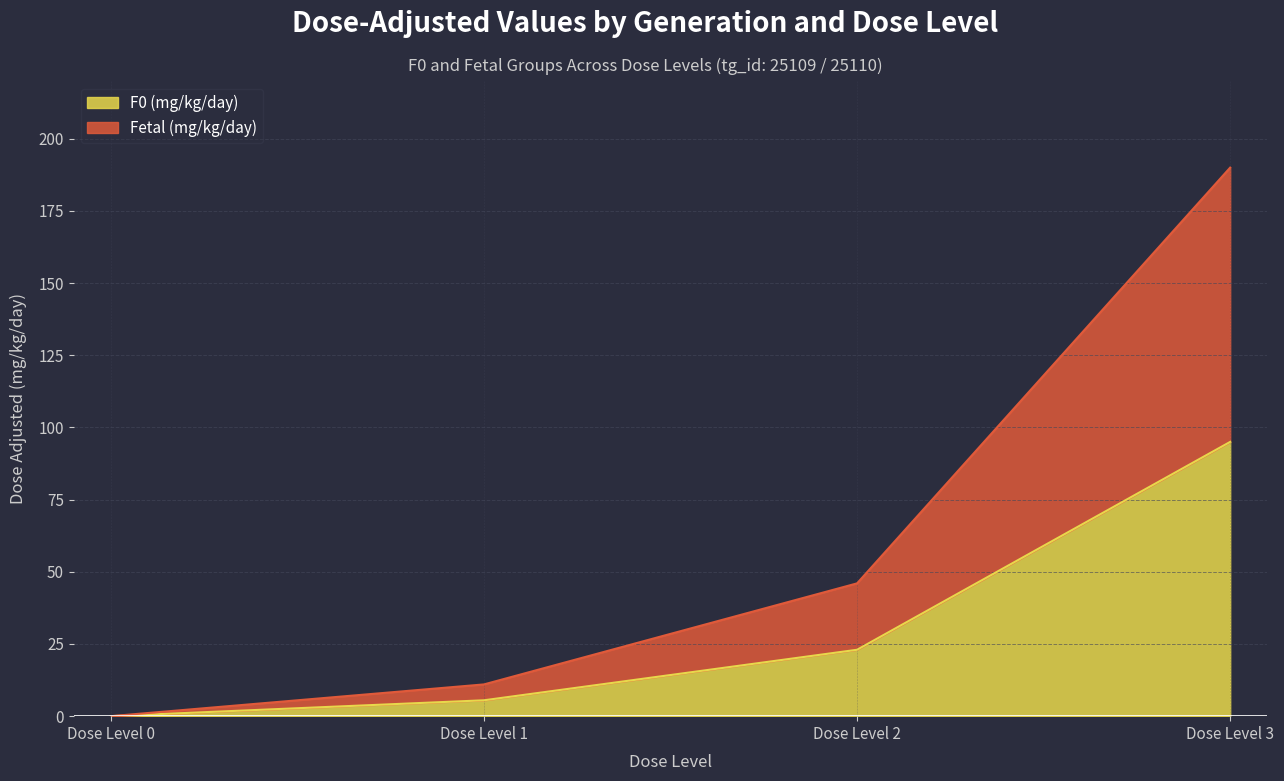

Which category has the lowest value in the Fetal (mg/kg/day) series?

Dose Level 0